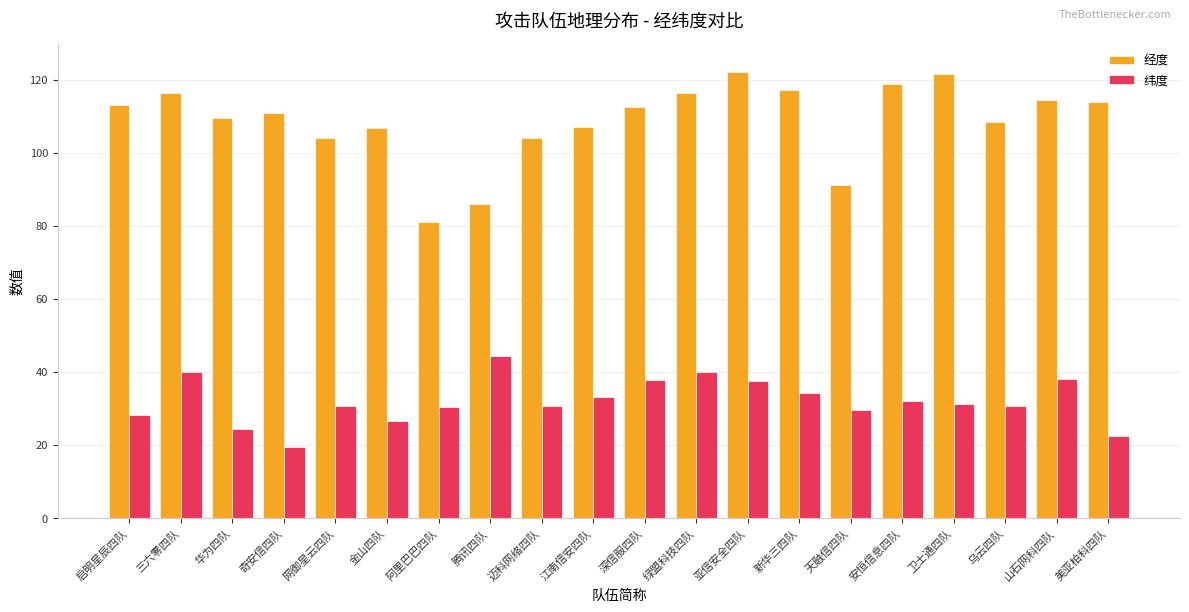

Rank the series by their maximum value, from highest to lowest.

经度, 纬度